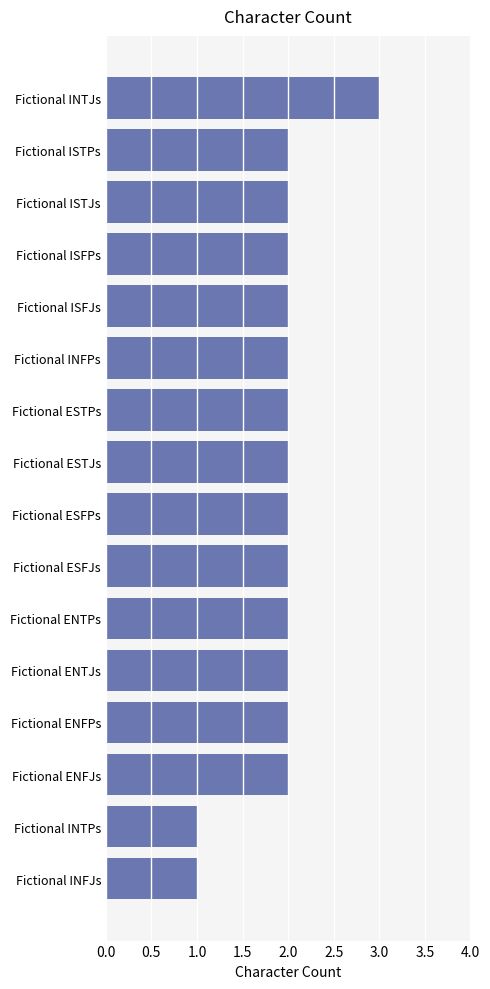

What is the sum of all values?

31